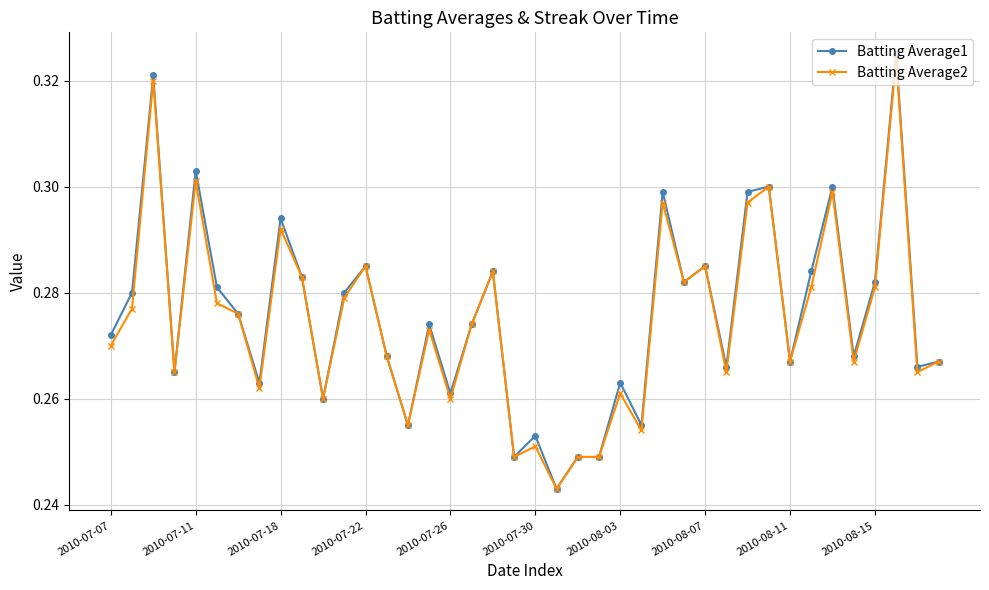

How many Batting Average1 values are between 0 and 1?

40